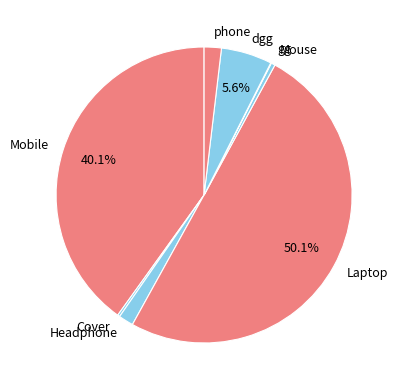

True or false: Mouse accounts for 0% of the total.

True